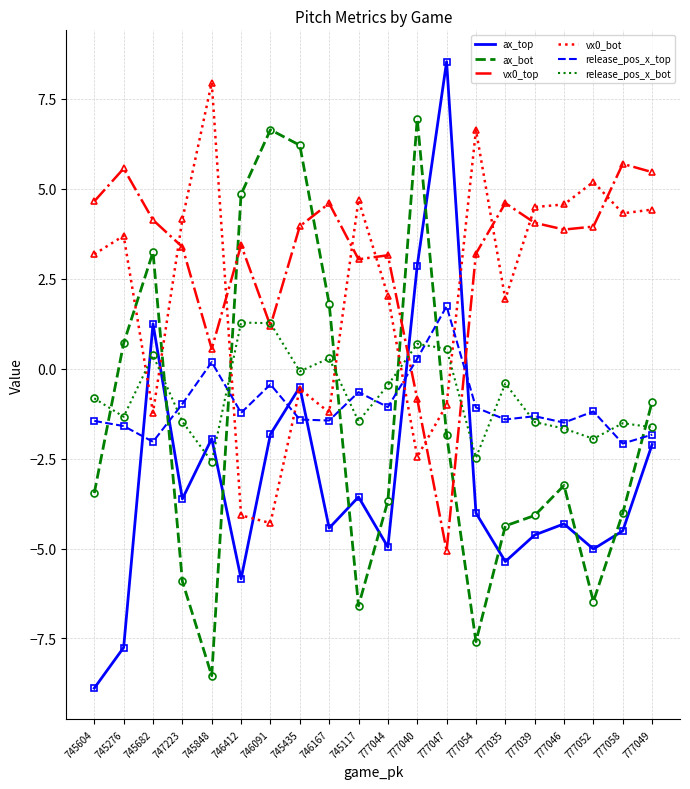

True or false: vx0_top has more than 1 interior local peaks.

True